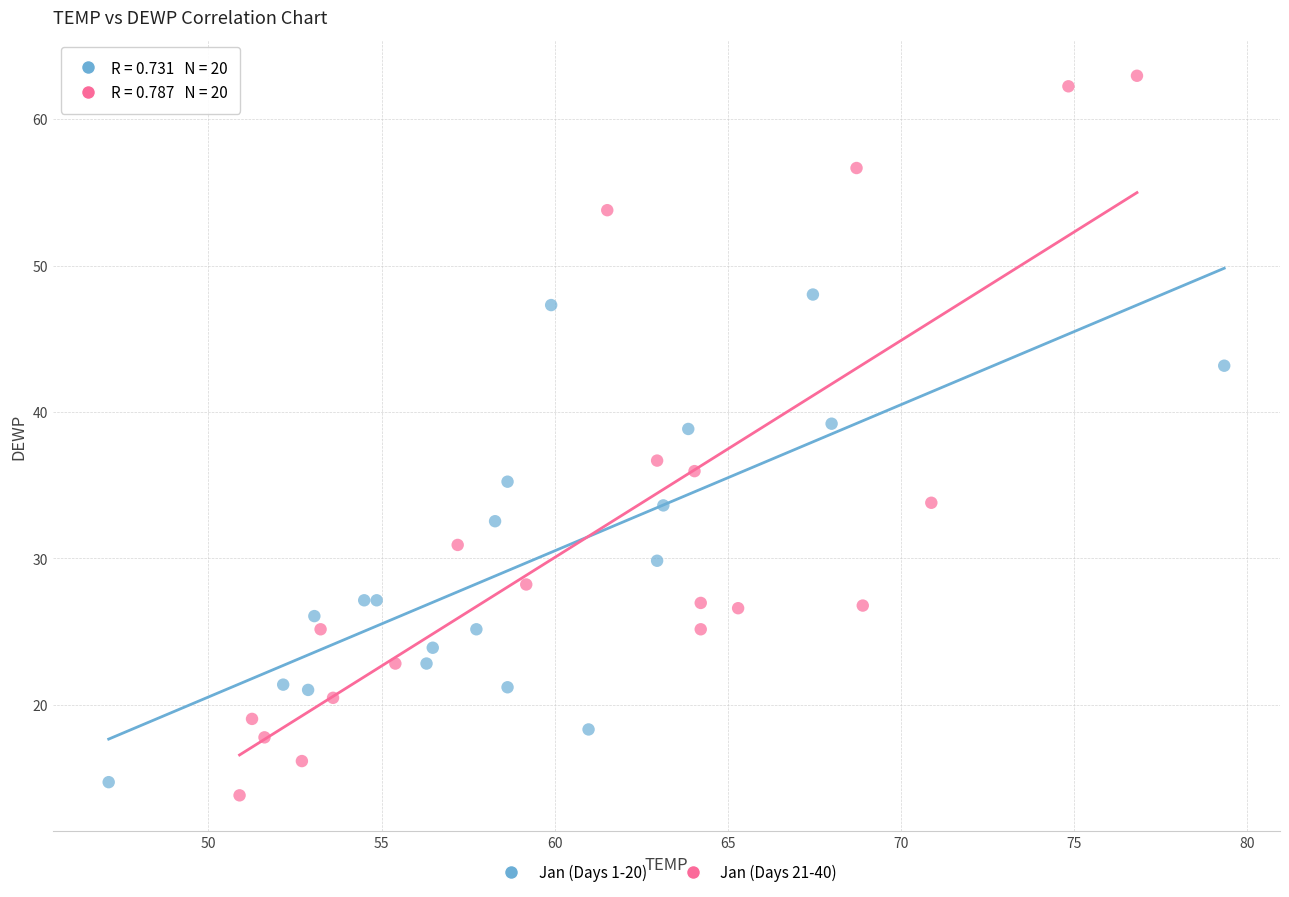

Which series contains the highest Y value?

Jan (Days 21-40)